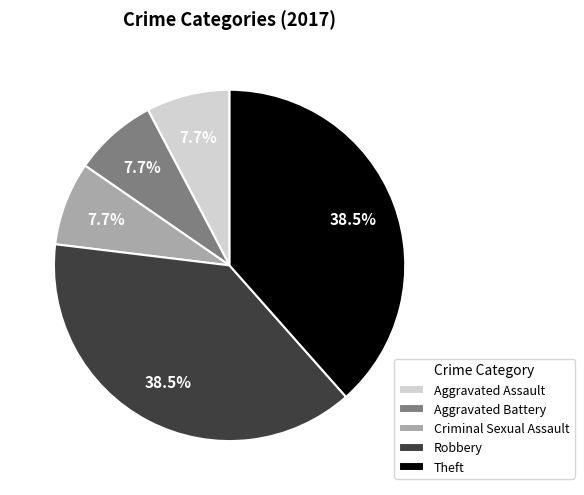

To the nearest percent, what is the average slice percentage?

20%